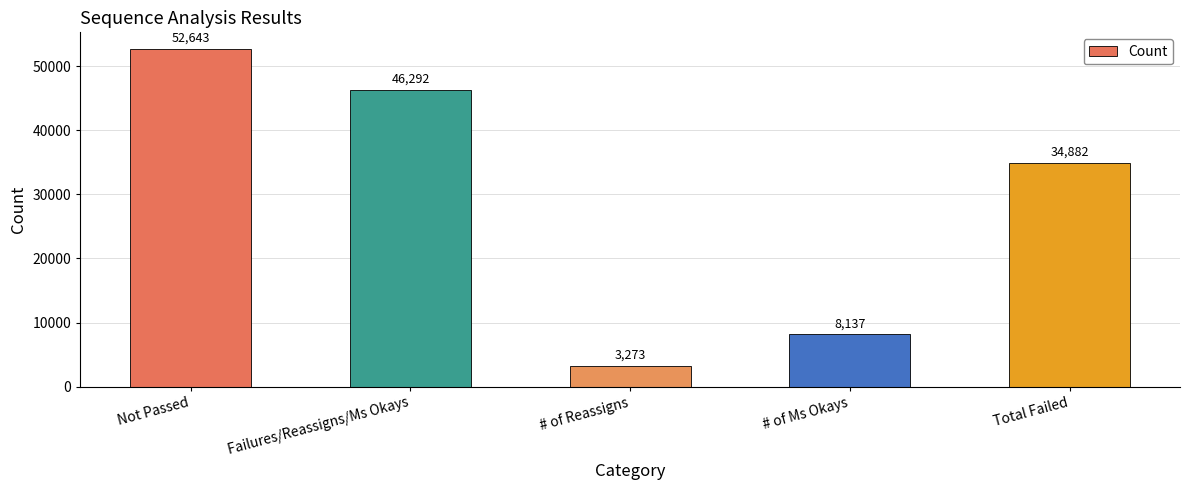

Where is the data nearest to the value 27958?

Total Failed